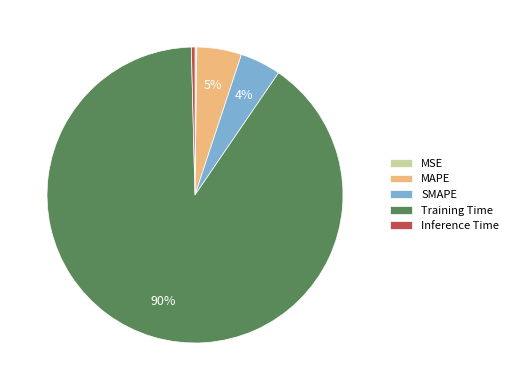

Which category has the biggest portion of the pie?

Training Time